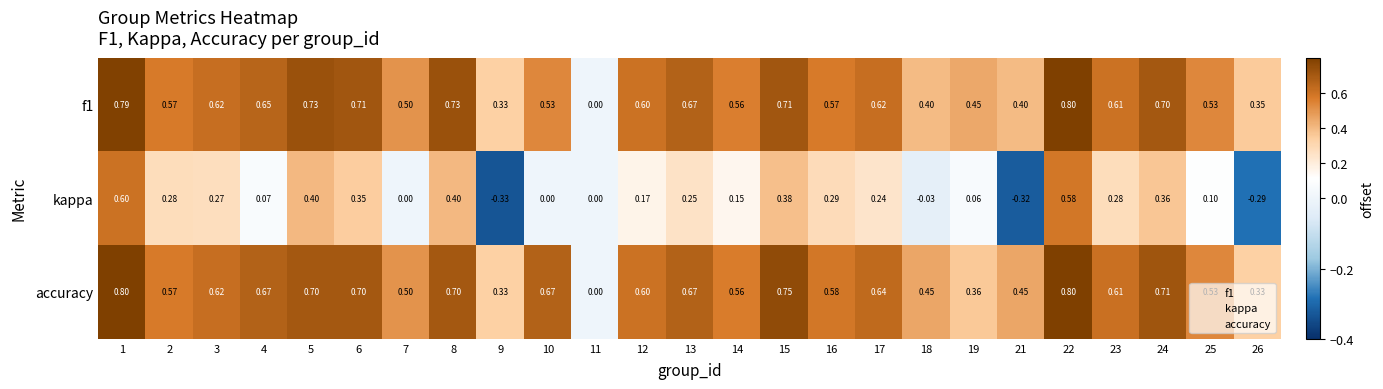

How many data points does each series have?

25